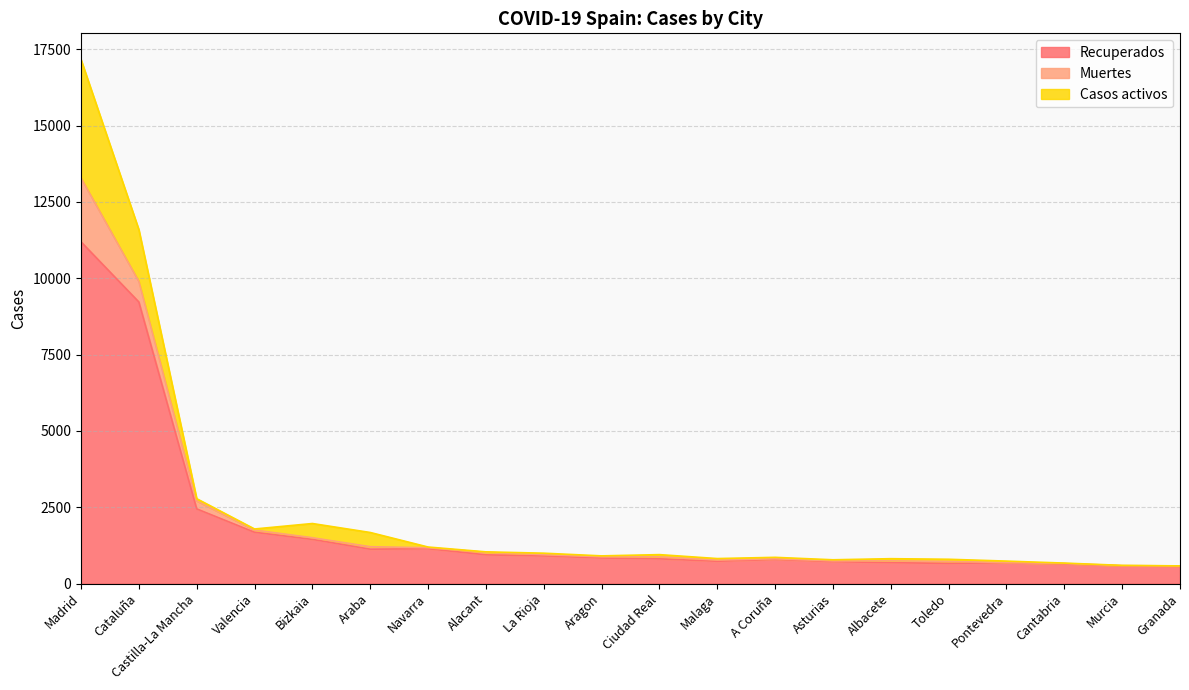

What is the label of the 14th point from the right?

Navarra